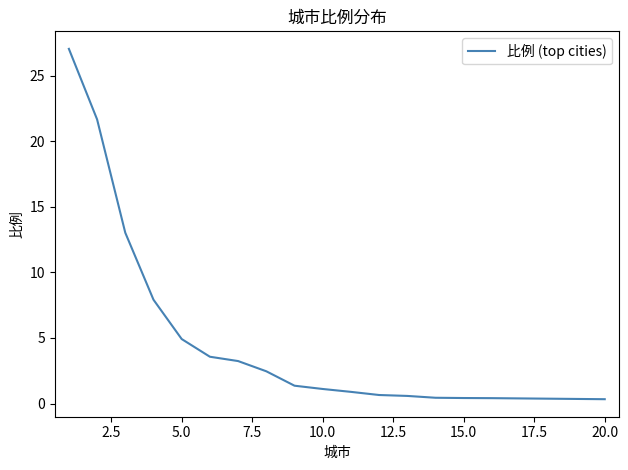

What is the difference between the maximum and minimum values?

26.7